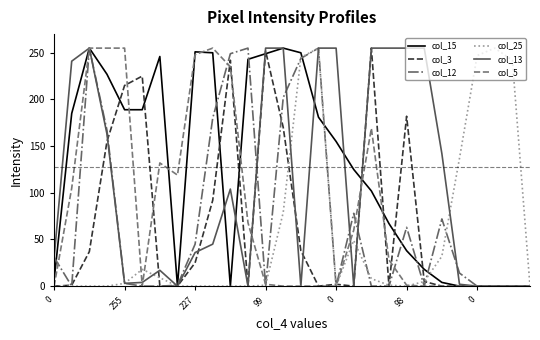

What is the average value of the col_12 series?

76